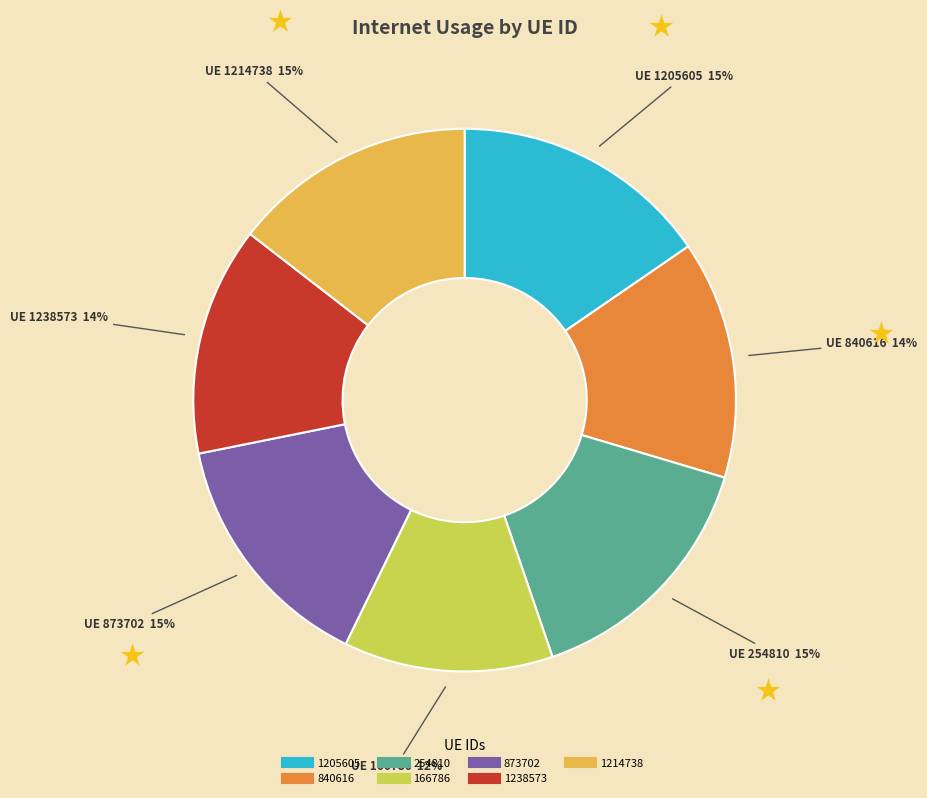

How many segments does this pie chart have?

7